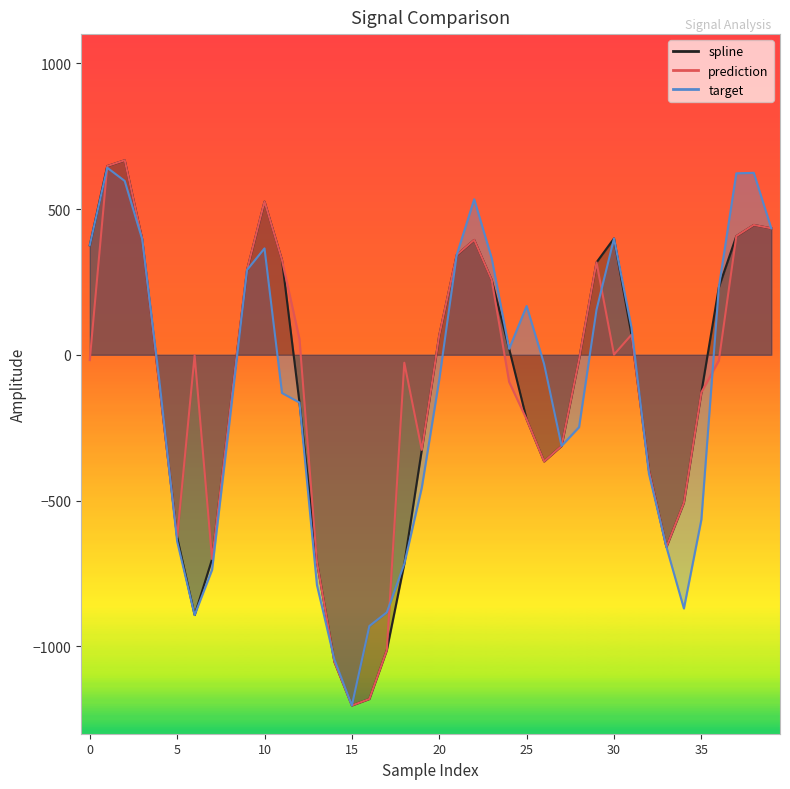

What is the total value across all series at 39?

1301.1